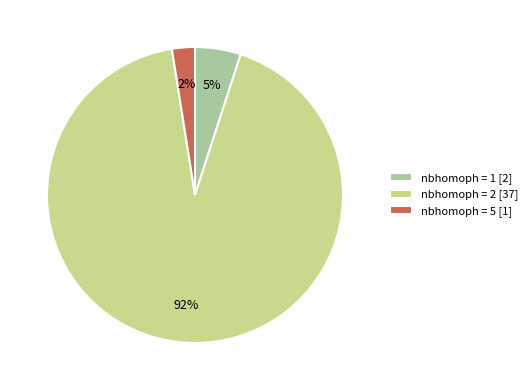

Which has a higher value, nbhomoph = 1 [2] or nbhomoph = 5 [1]?

nbhomoph = 1 [2]